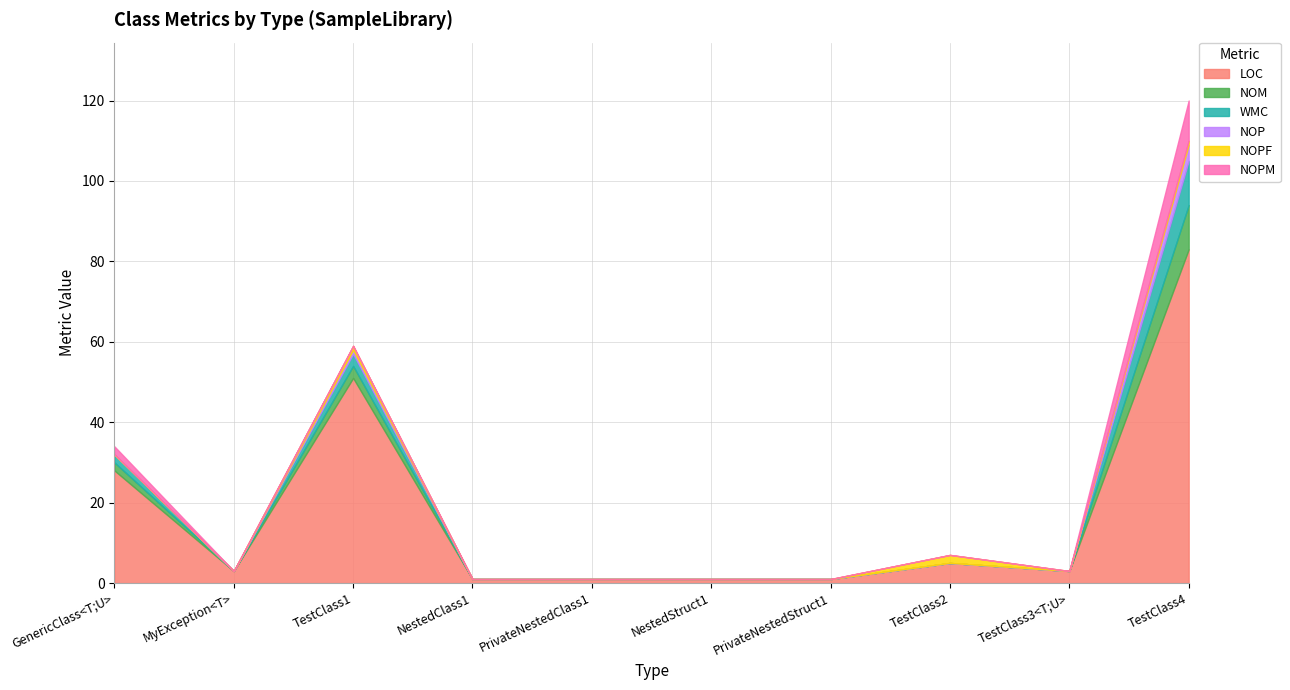

Reading left to right, list all the values displayed in this chart.

LOC: 28	3	51	1	1	1	1	5	3	83
NOM: 2	0	3	0	0	0	0	0	0	11
WMC: 2	0	3	0	0	0	0	0	0	11
NOP: 0	0	1	0	0	0	0	0	0	4
NOPF: 0	0	1	0	0	0	0	2	0	1
NOPM: 2	0	0	0	0	0	0	0	0	10